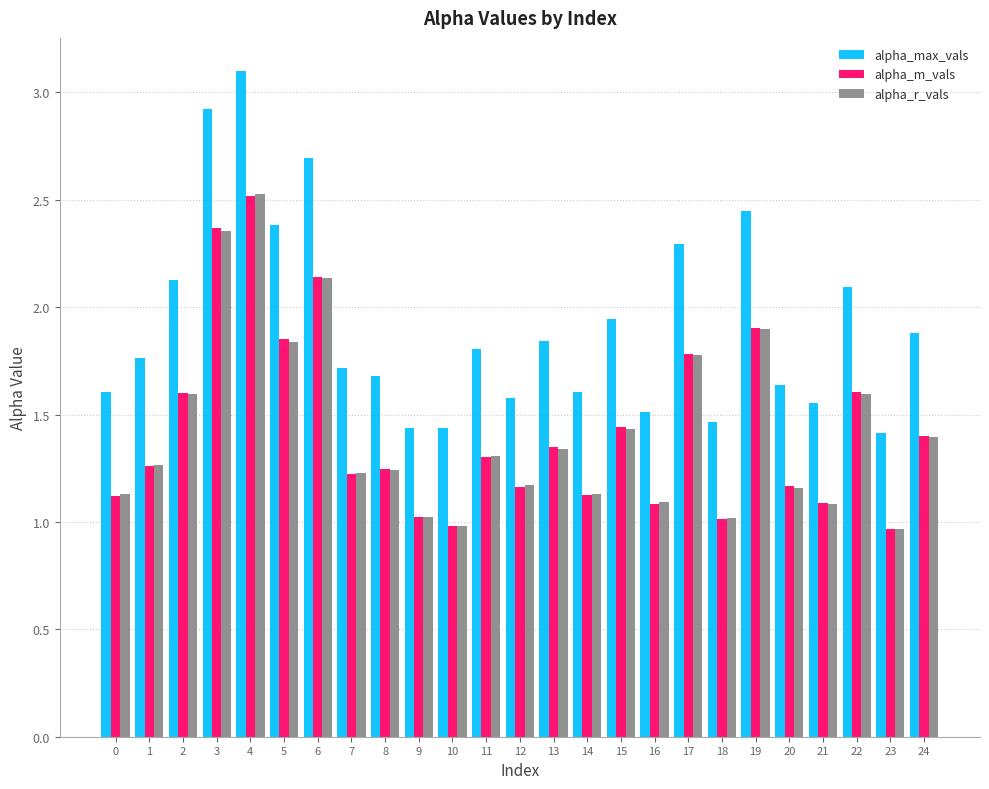

What is the spread (max minus min) of values at 9?

0.4